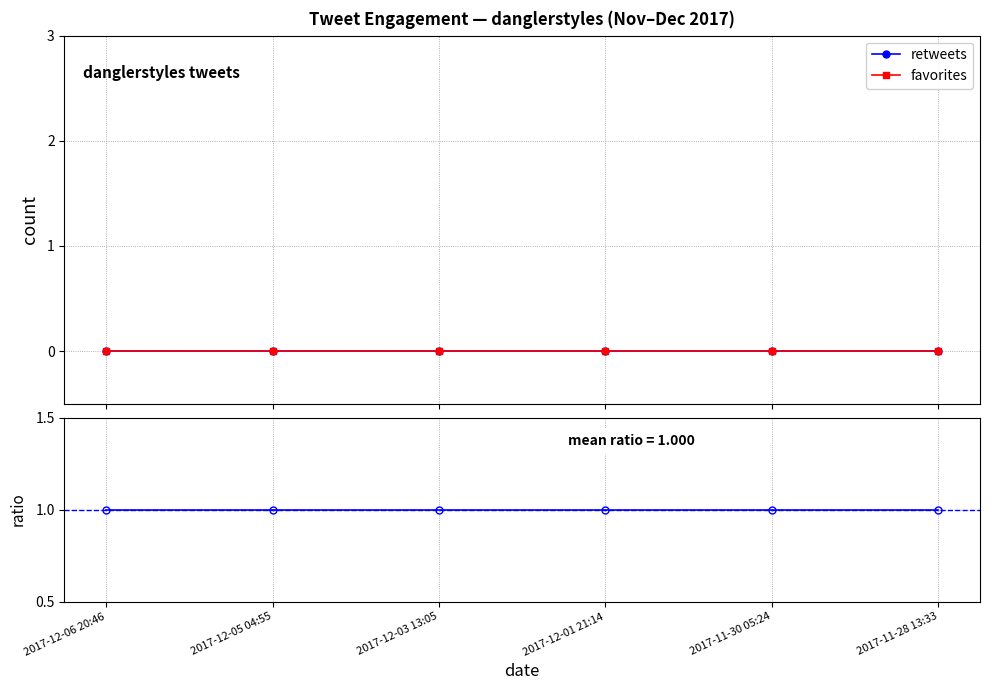

What is the sum of all ratio retweets/favorites values?

6